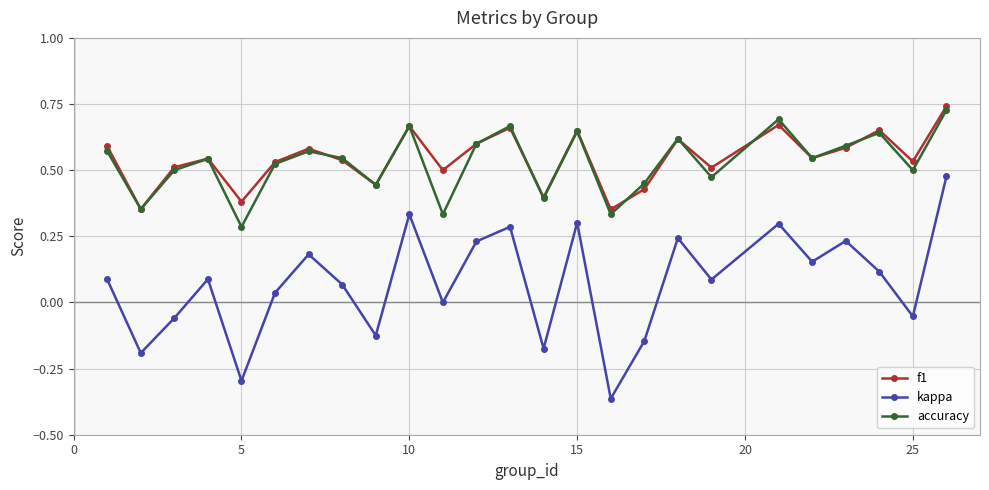

Which series has the largest range (max minus min)?

kappa